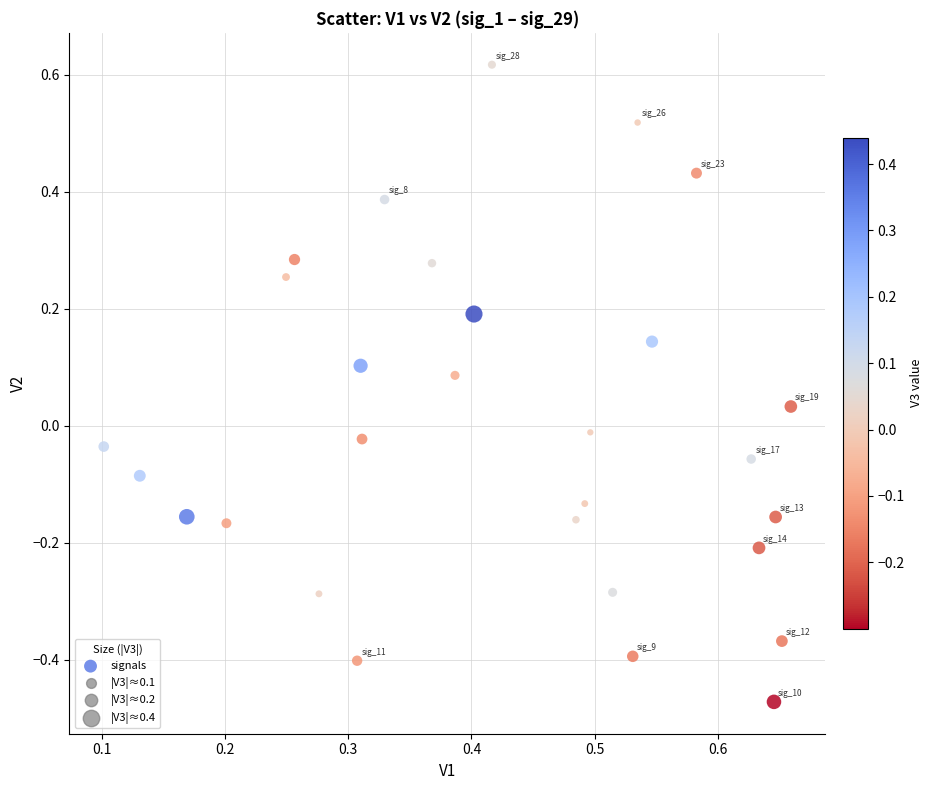

What is the range of Y values (max minus min)?

1.1